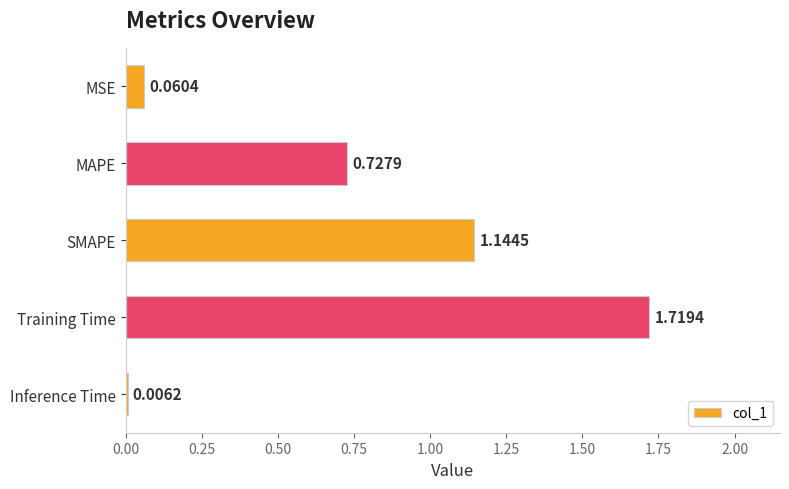

Between MAPE and Inference Time, which is larger?

MAPE